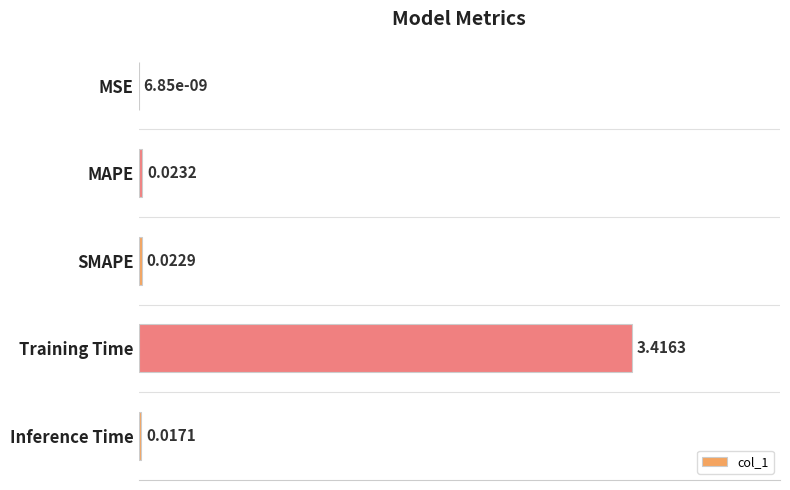

Are the bars grouped side by side (vs. stacked)?

No